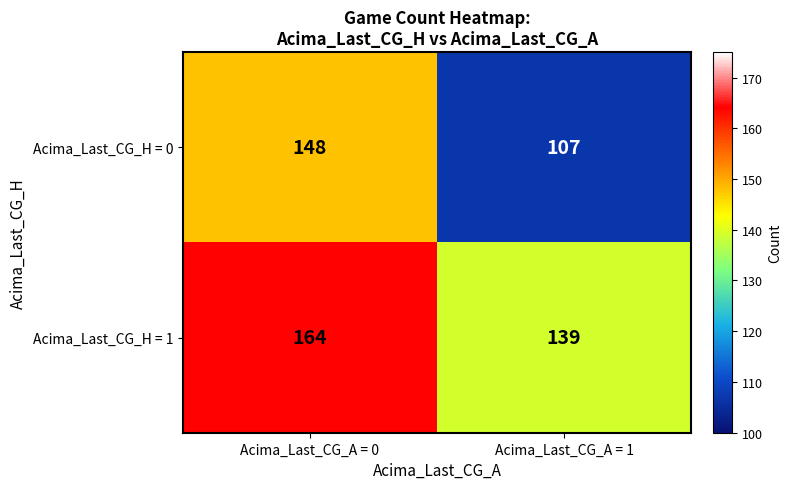

The value of Acima_Last_CG_H = 0 at Acima_Last_CG_A = 0 is 88. True or false?

False